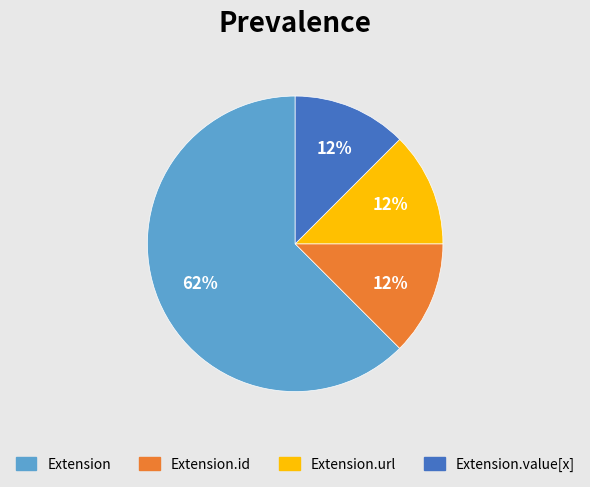

Does any single category account for the majority?

Yes